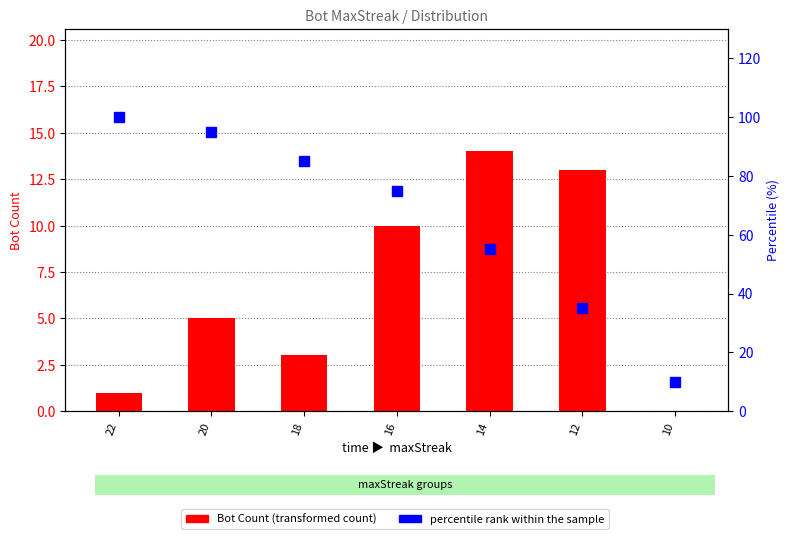

Is it true that percentile rank within the sample equals 142 at 18?

False